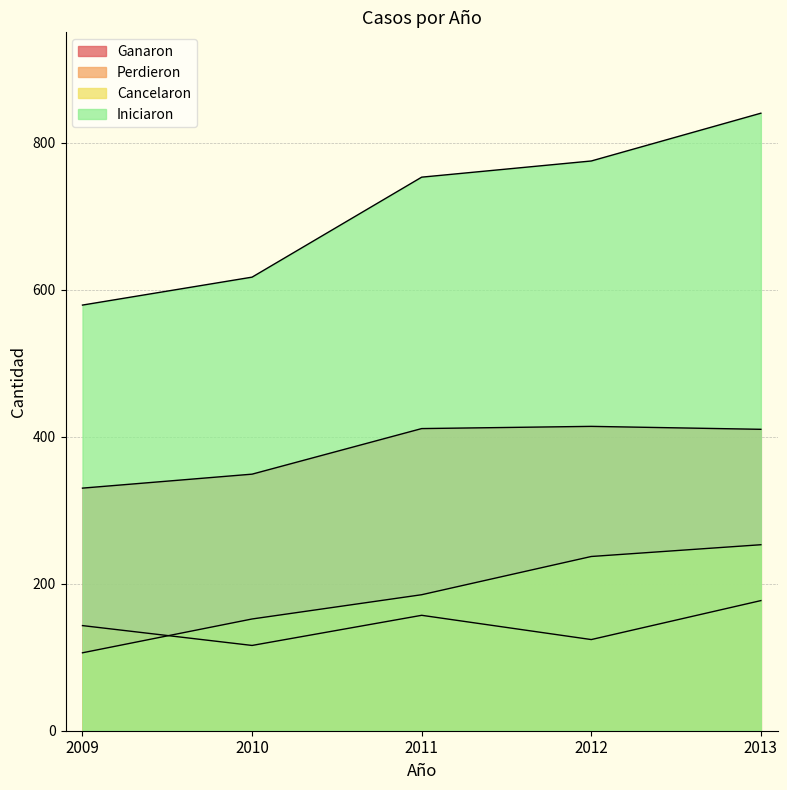

Is it true that Perdieron equals 116 at 2010?

True